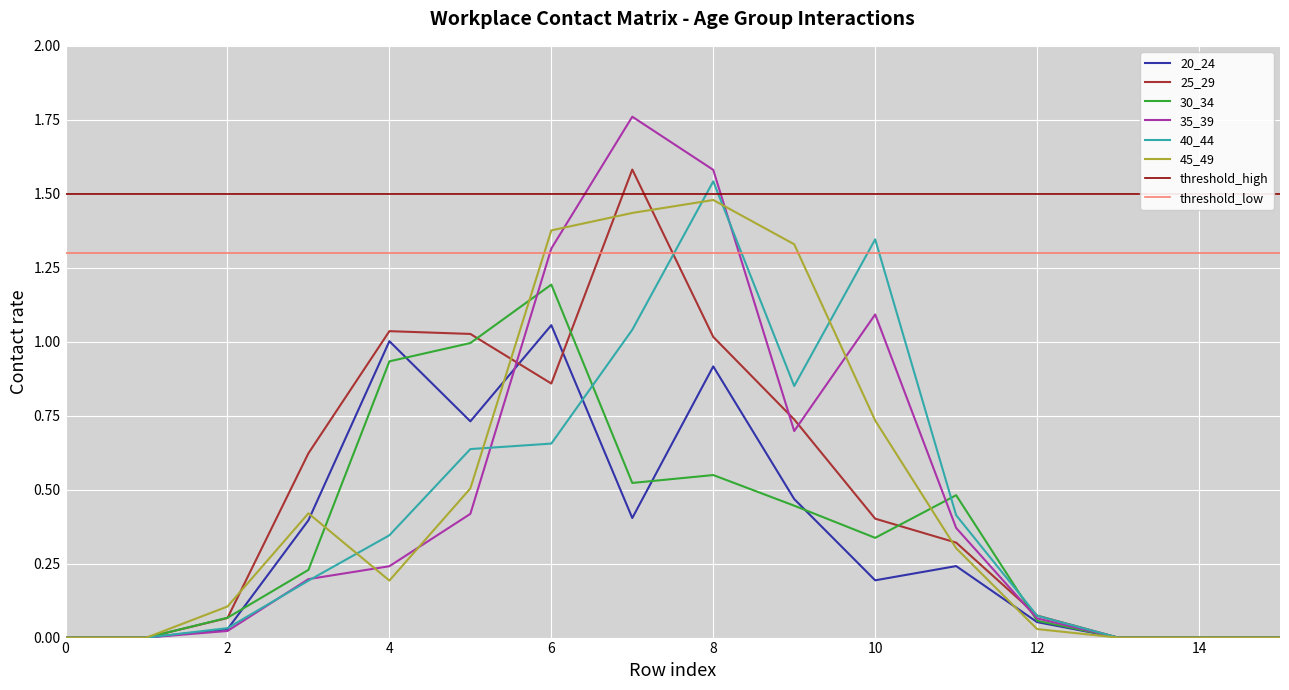

The value of 20_24 at 8 is 0.9. True or false?

True